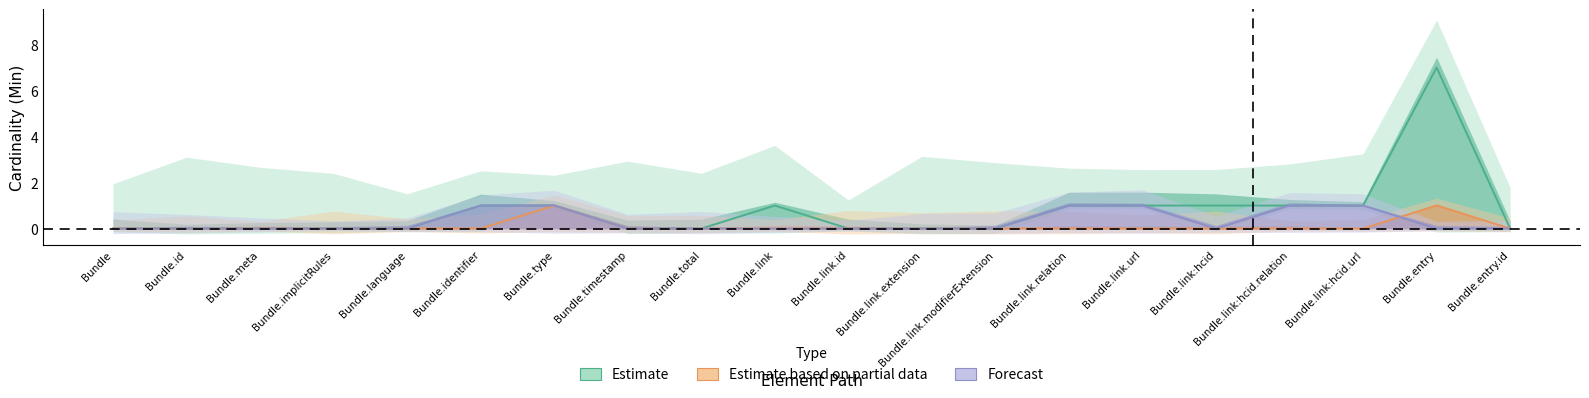

Which series has the widest spread of values?

Estimate